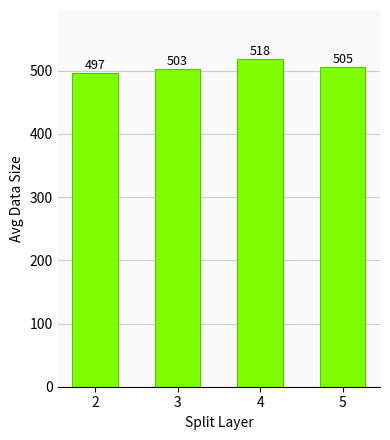

At which label does the data first exceed 505?

4